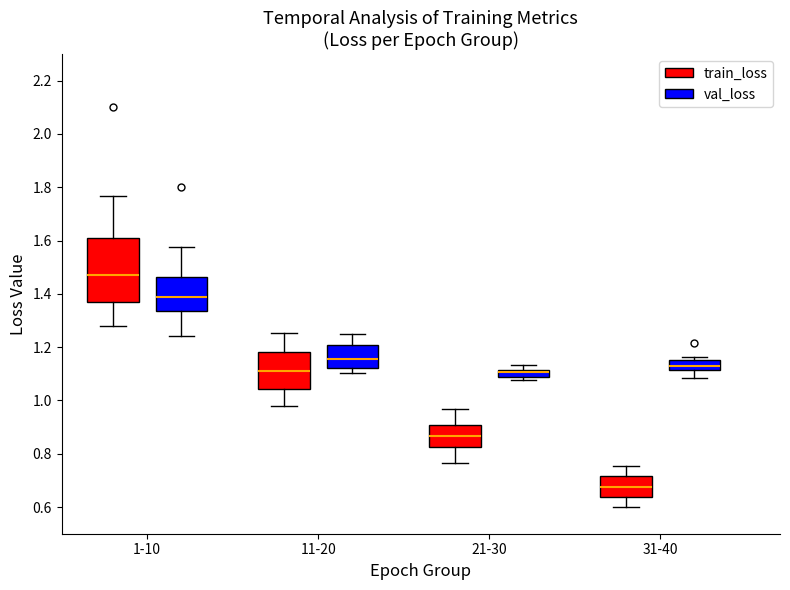

Comparing the boxes themselves (not the whiskers), which one is the tallest?

1-10 (train_loss)